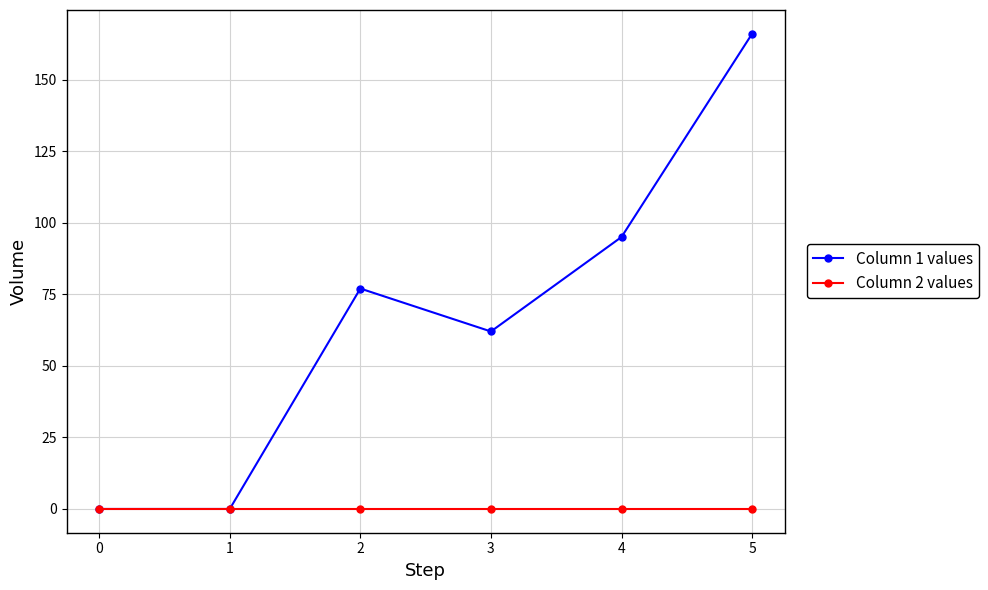

Which series has the largest total across all categories?

Column 1 values